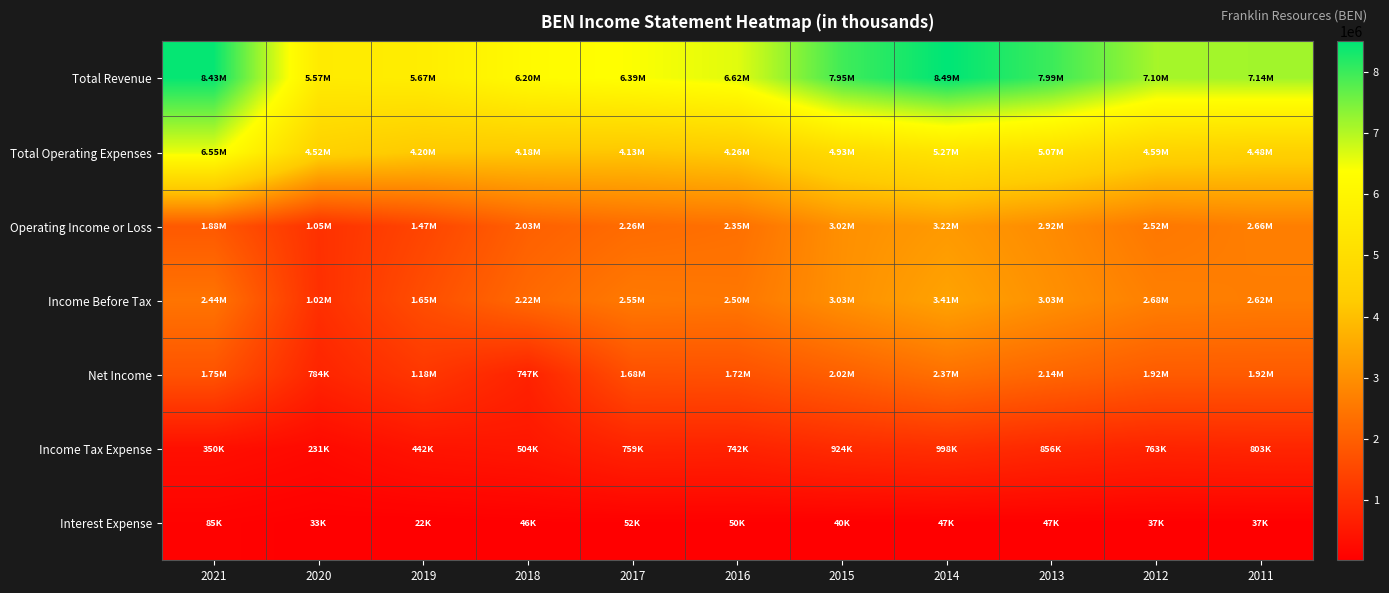

Count the number of categories in the chart.

11